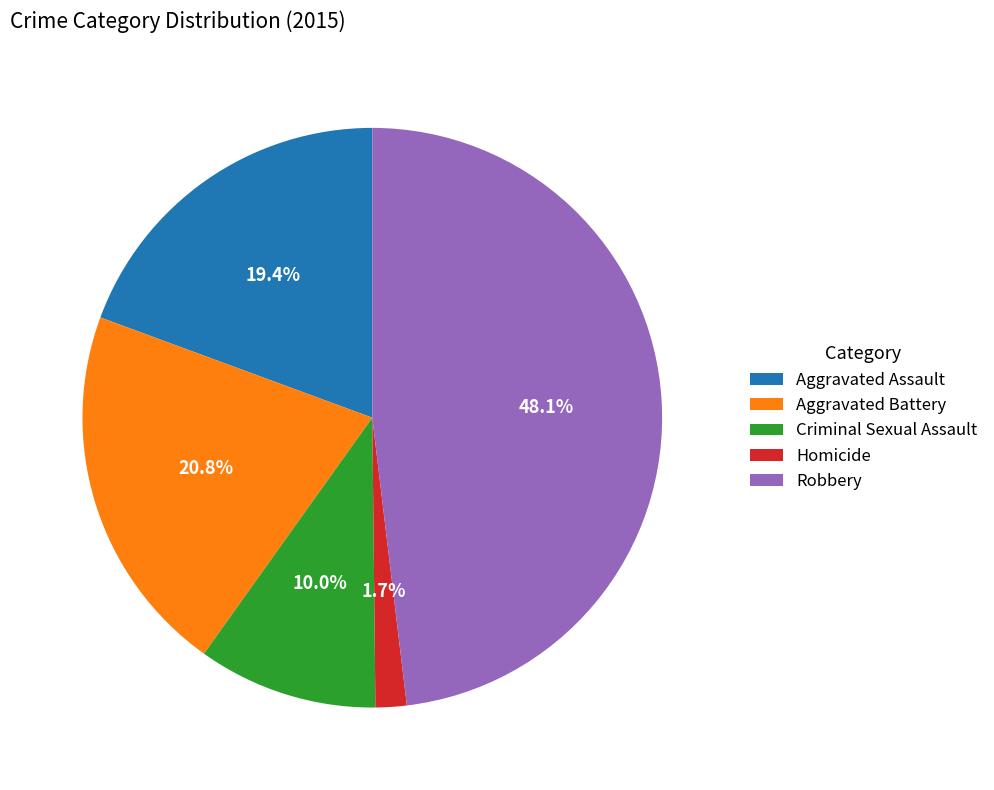

Is there a majority slice in this chart?

No